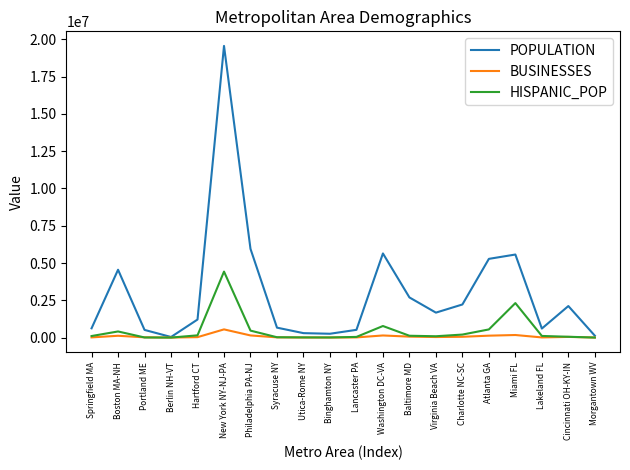

Which series has the widest spread of values?

POPULATION